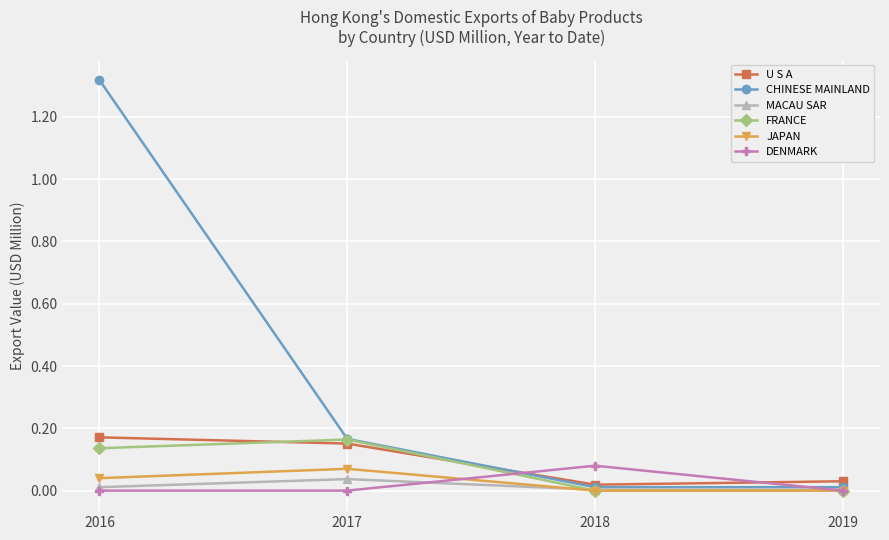

Which series has the widest spread of values?

CHINESE MAINLAND